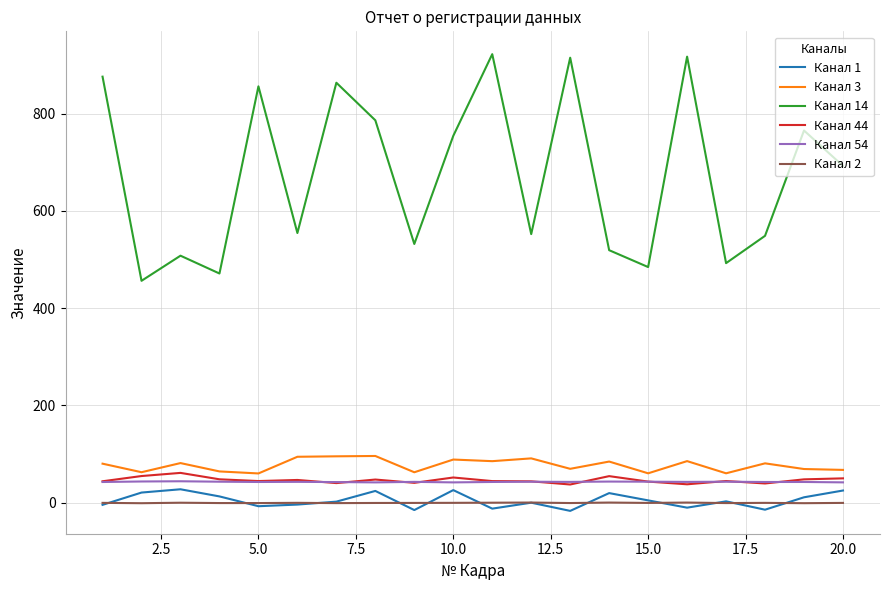

True or false: Канал 3 and Канал 2 cross at least once.

False